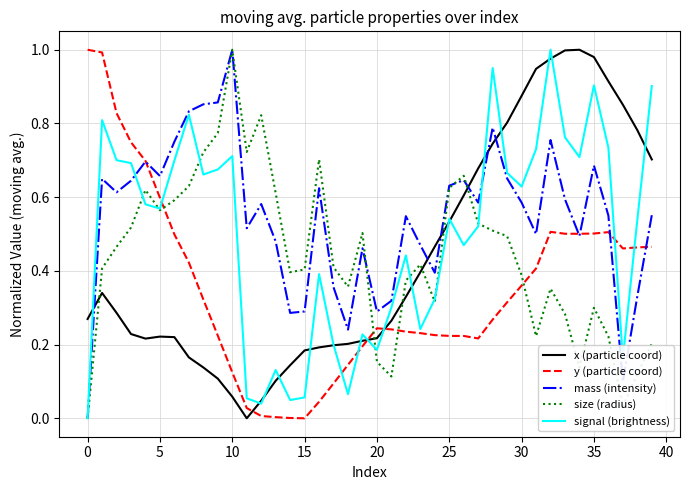

Is this an area chart (filled region under the line)?

No